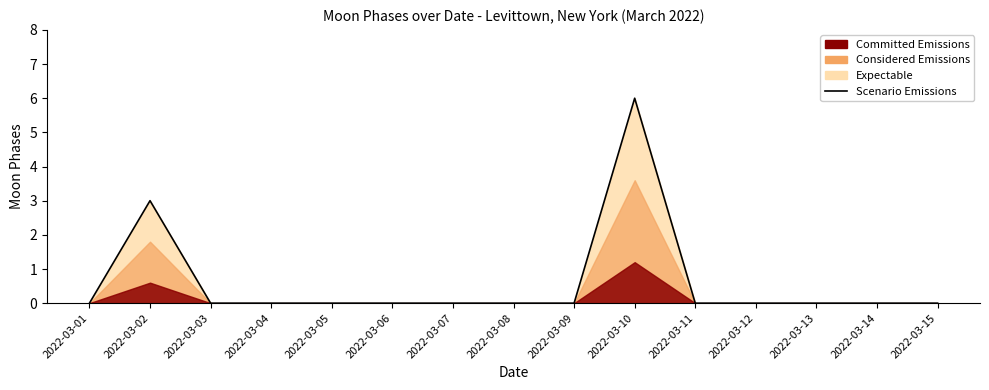

True or false: there are more than 0 points higher than both neighbors.

True